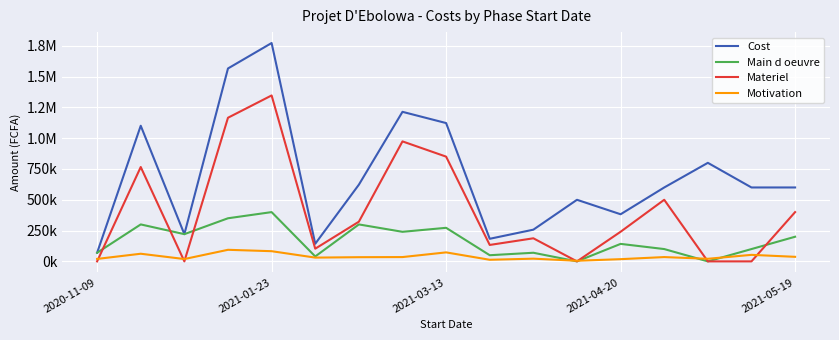

Is this an area chart (filled region under the line)?

No